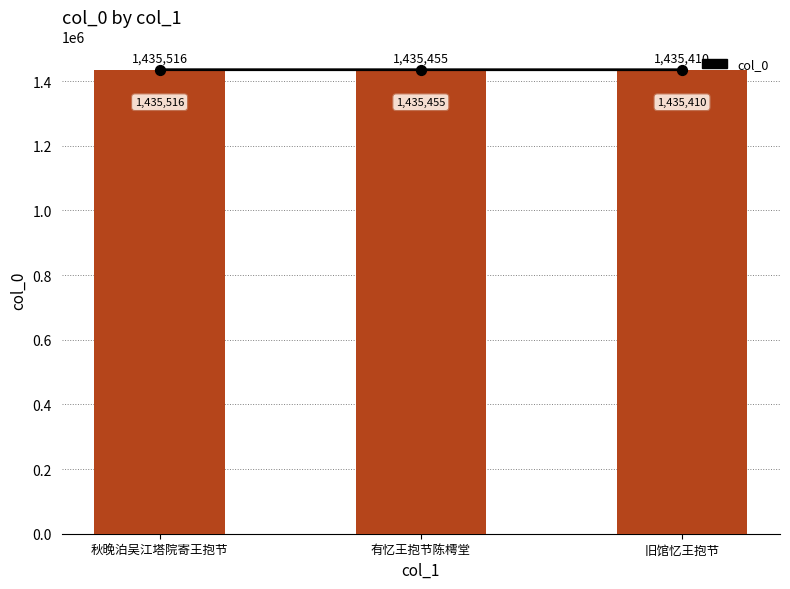

At which category is the sum across all series the highest?

秋晚泊吴江塔院寄王抱节